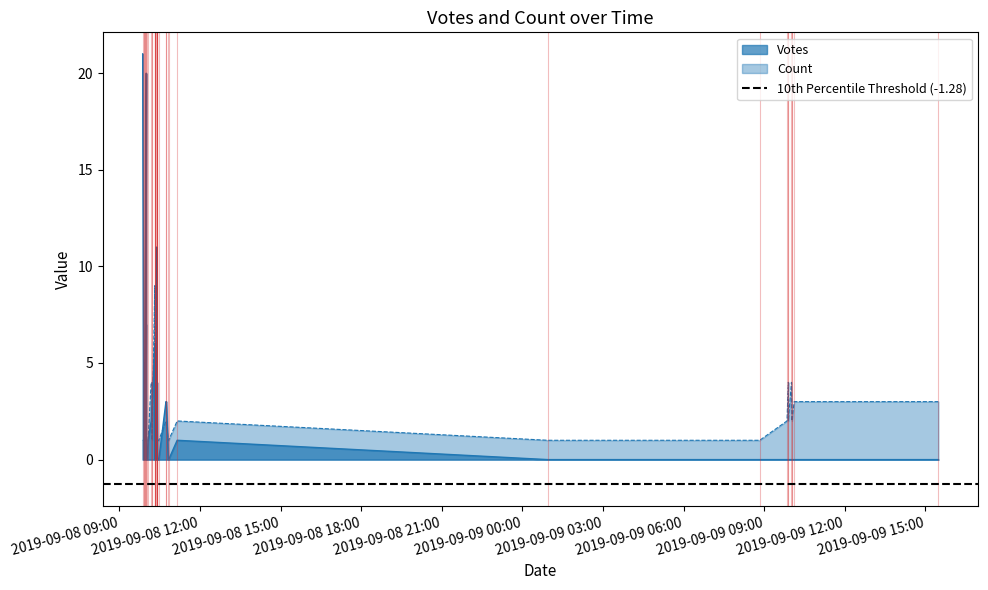

What is the label of the 7th point from the right?

2019-09-08 10:00